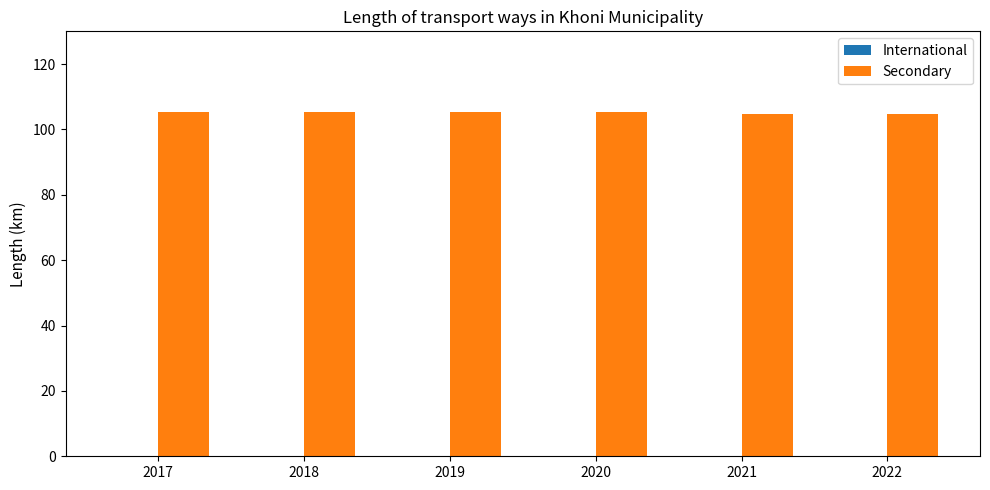

Are the bars horizontal?

No